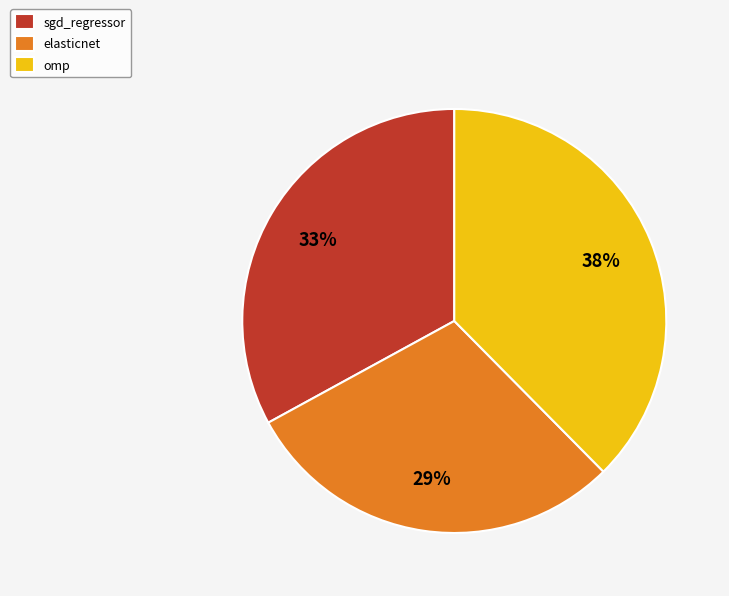

Which category has the smallest portion of the pie?

elasticnet